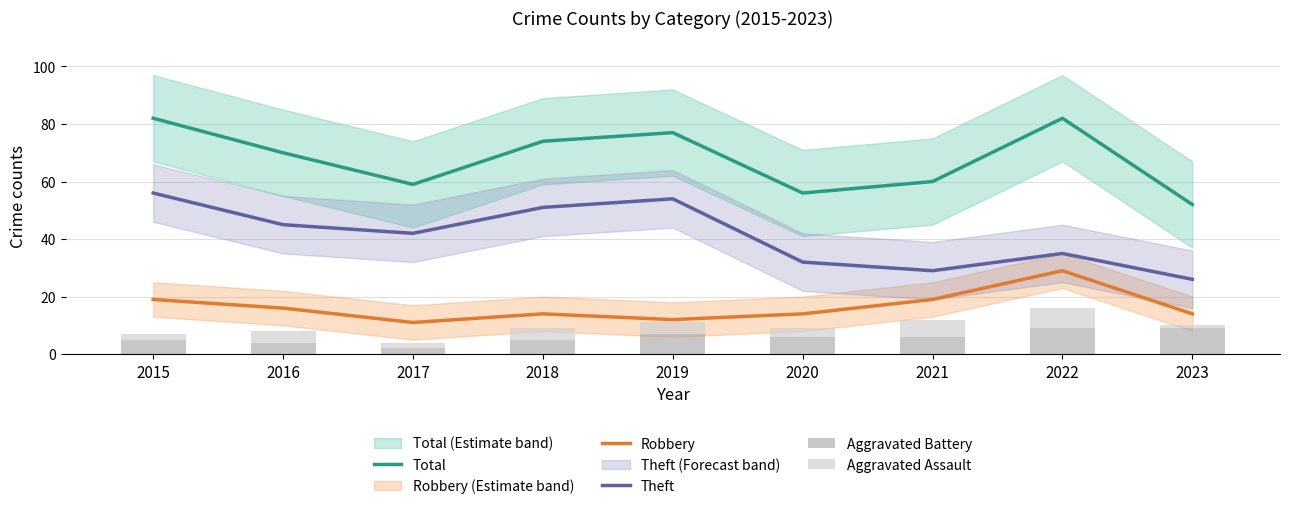

What is the total value across all series at 2021?

120